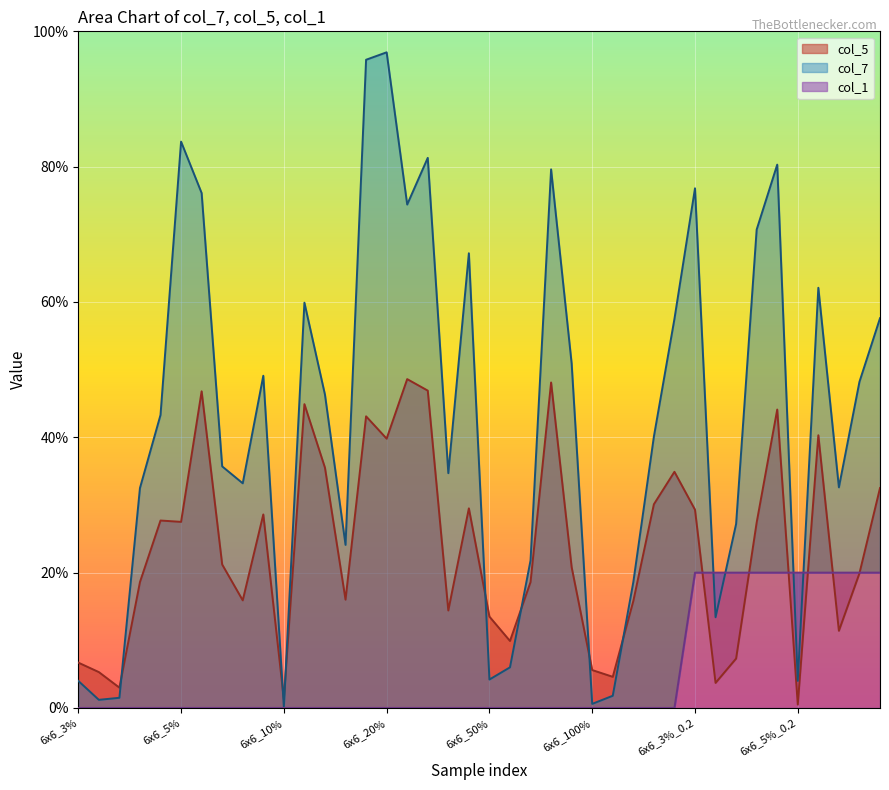

What is the difference between the maximum and minimum values in the col_1 series?

0.2